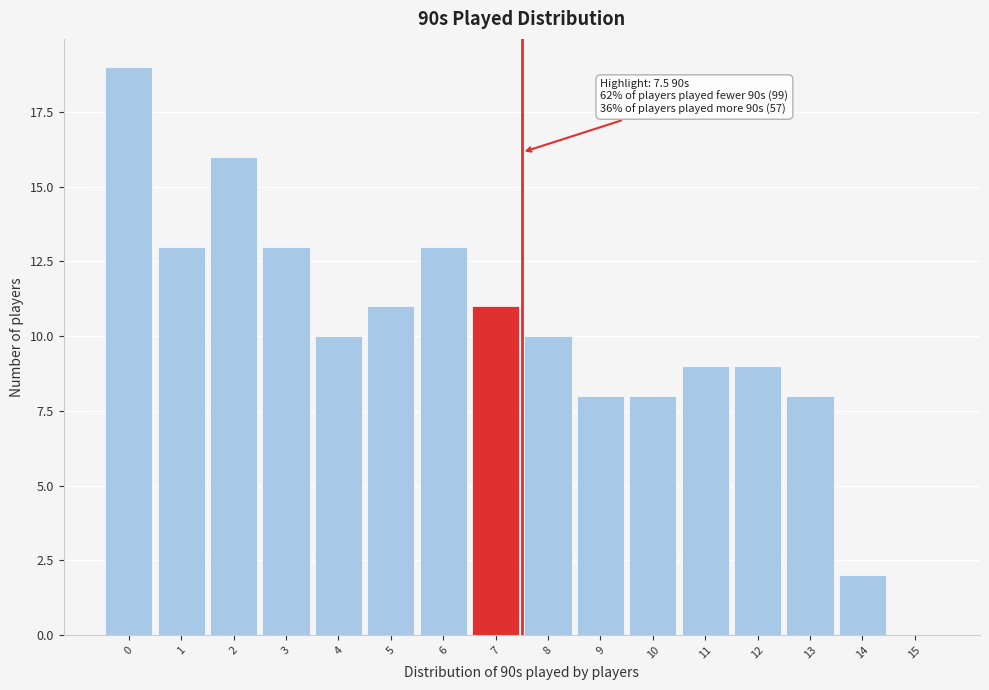

Reading left to right, transcribe all the data shown in this chart.

0=19	1=13	2=16	3=13	4=10	5=11	6=13	7=11	8=10	9=8	10=8	11=9	12=9	13=8	14=2	15=0